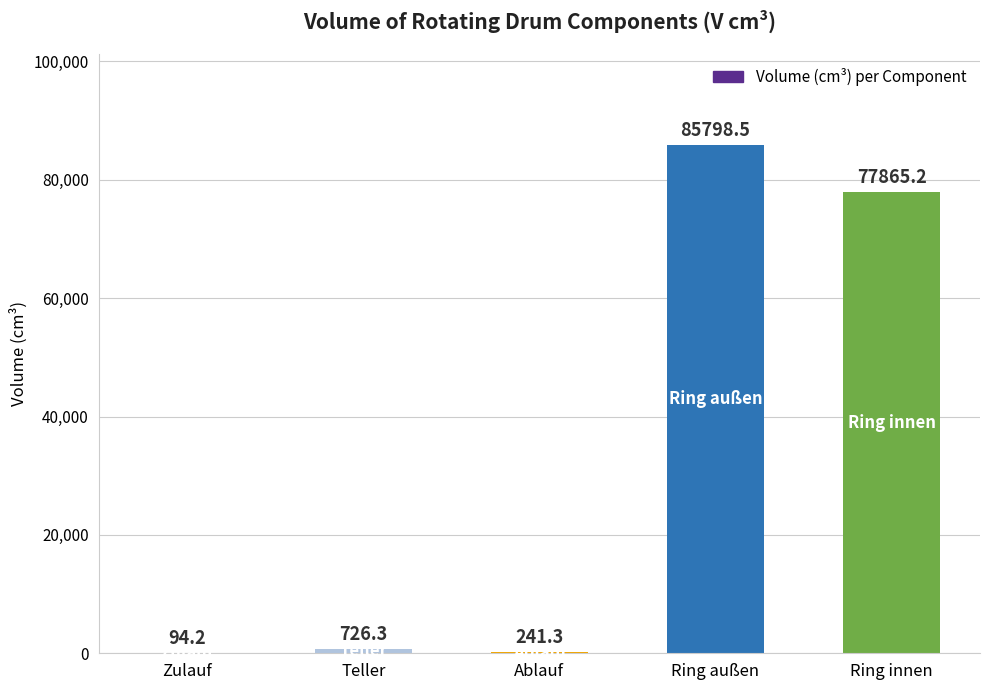

Reading left to right, what are all the values shown in this chart?

94.2	726.3	241.3	85798.5	77865.2